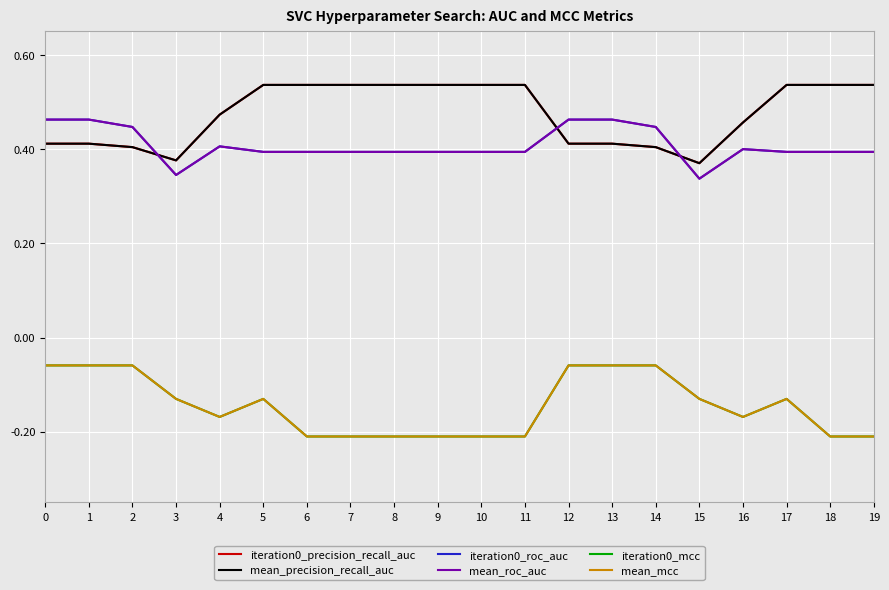

At how many categories does at least one series exceed 0?

20